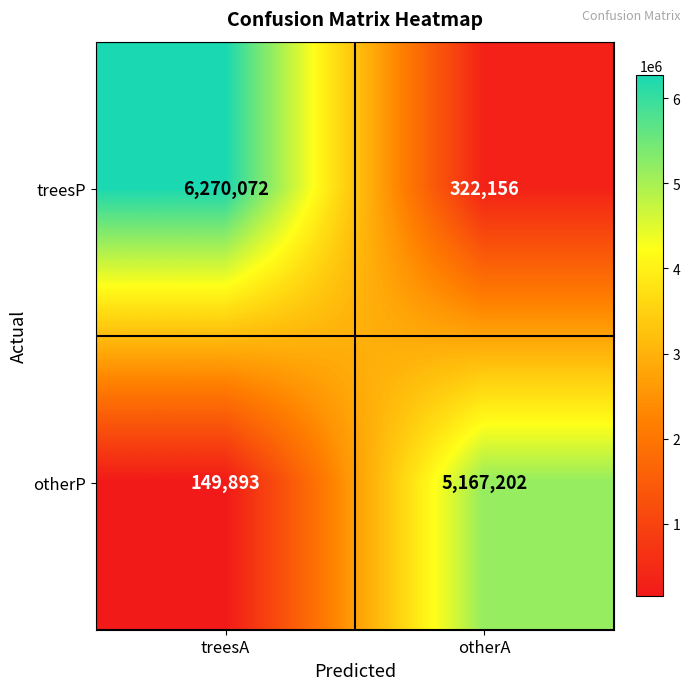

At how many categories does at least one series exceed 4584176?

2